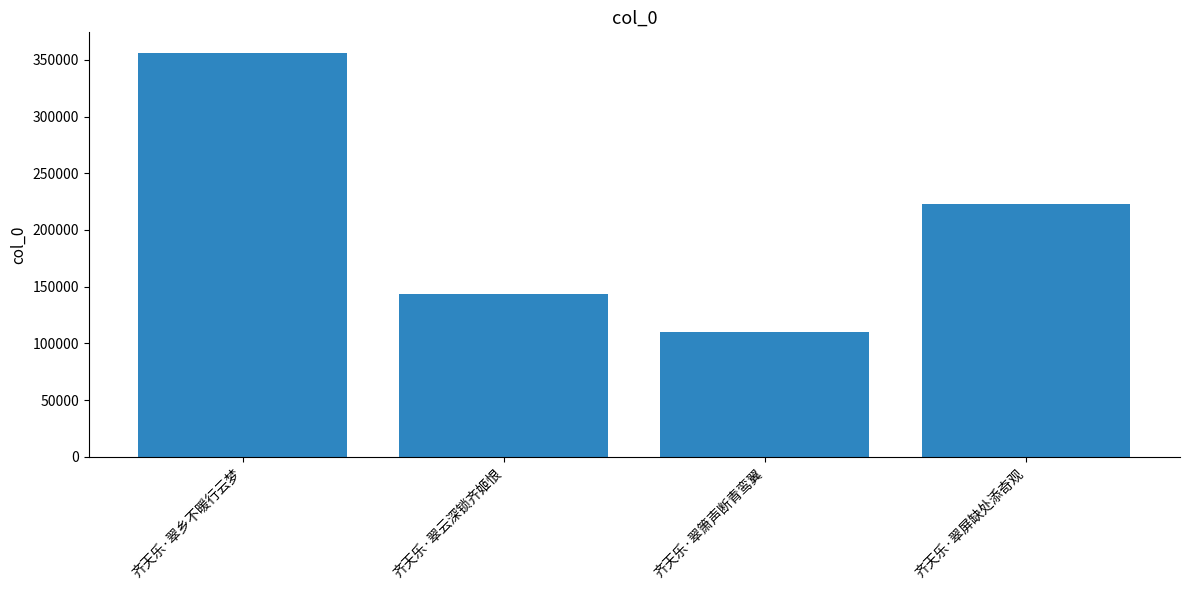

Where does the data first go above 223307?

齐天乐·翠乡不暖行云梦